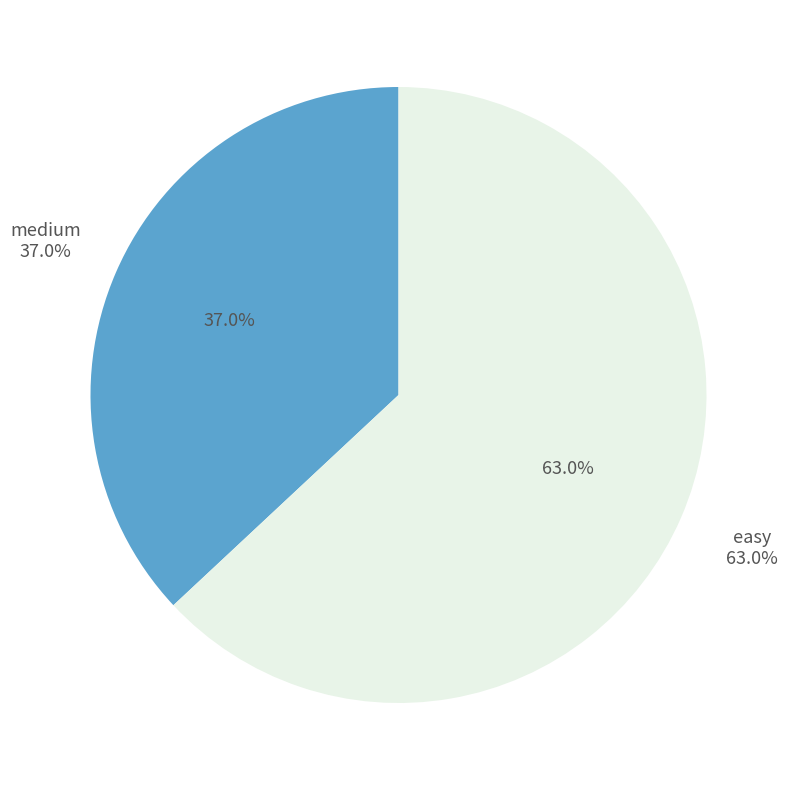

What percentage is the easy slice, to the nearest percent?

63%